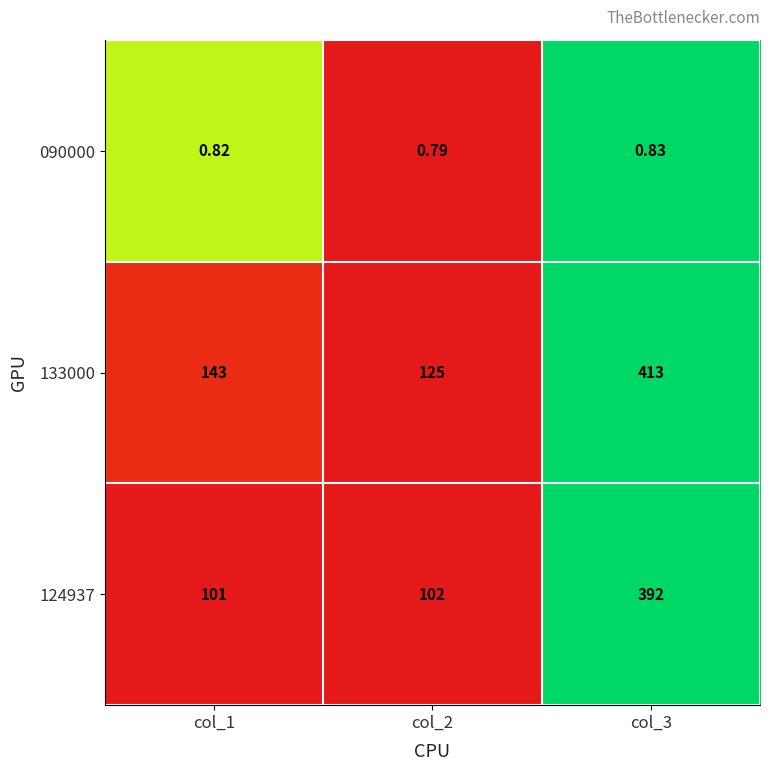

What is the total value across all series at col_3?

805.8